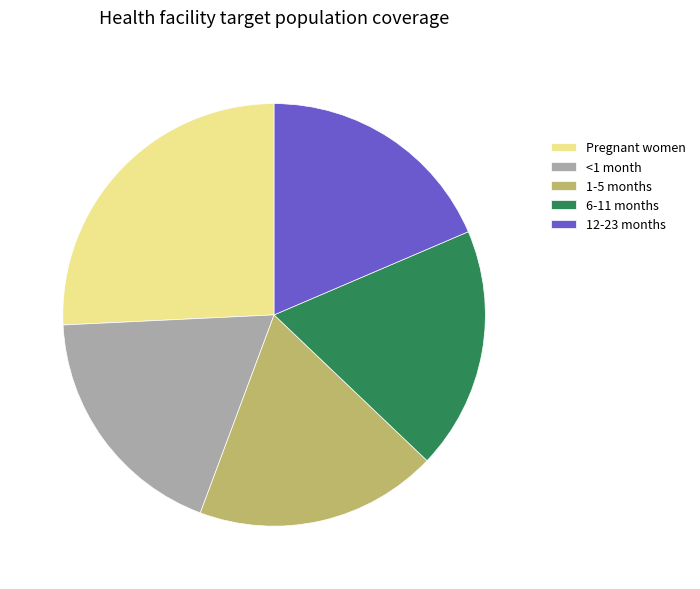

Which has a higher value, 1-5 months or Pregnant women?

Pregnant women